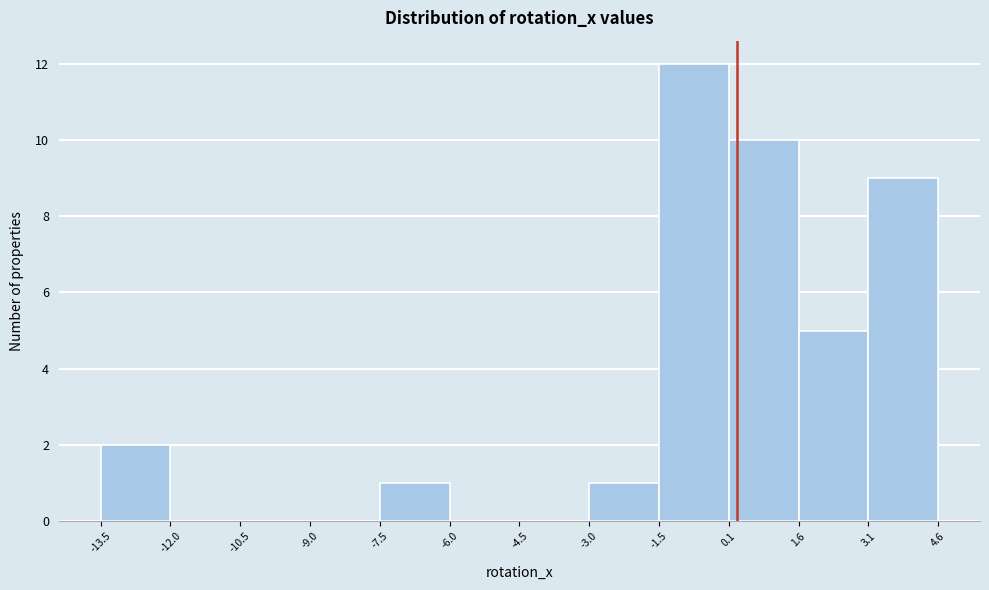

Reading left to right, list every bar in this chart as the range it spans on the x-axis followed by its height. The values are not printed on the chart, so give them approximately, as read against the axis.

-13.5 to -12.0: 2
-12.0 to -10.5: 0
-10.5 to -9.0: 0
-9.0 to -7.5: 0
-7.5 to -6.0: 1
-6.0 to -4.5: 0
-4.5 to -3.0: 0
-3.0 to -1.5: 1
-1.5 to 0.1: 12
0.1 to 1.6: 10
1.6 to 3.1: 5
3.1 to 4.6: 9